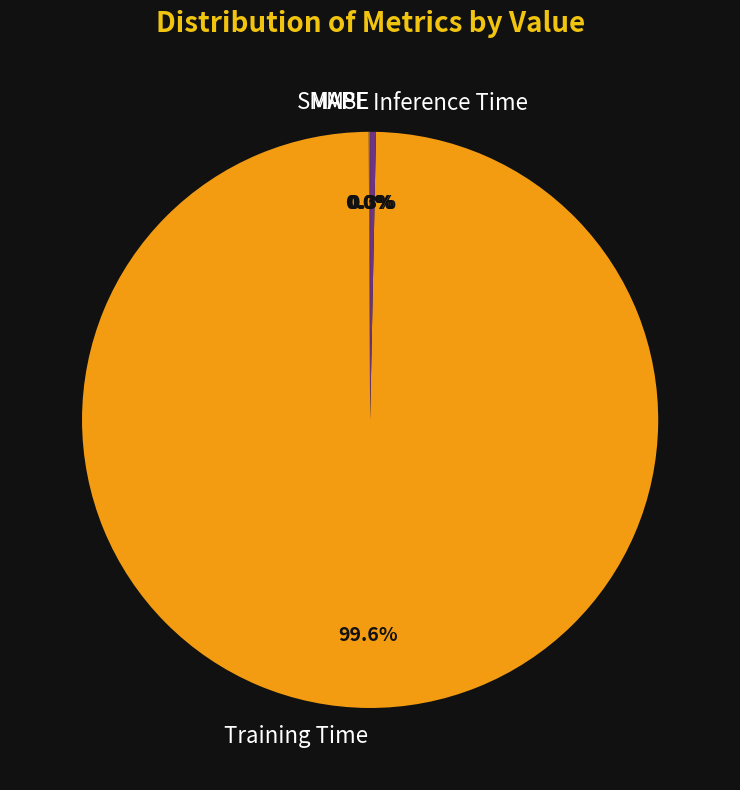

To the nearest percent, what is the difference between the largest and smallest slice percentages?

100%